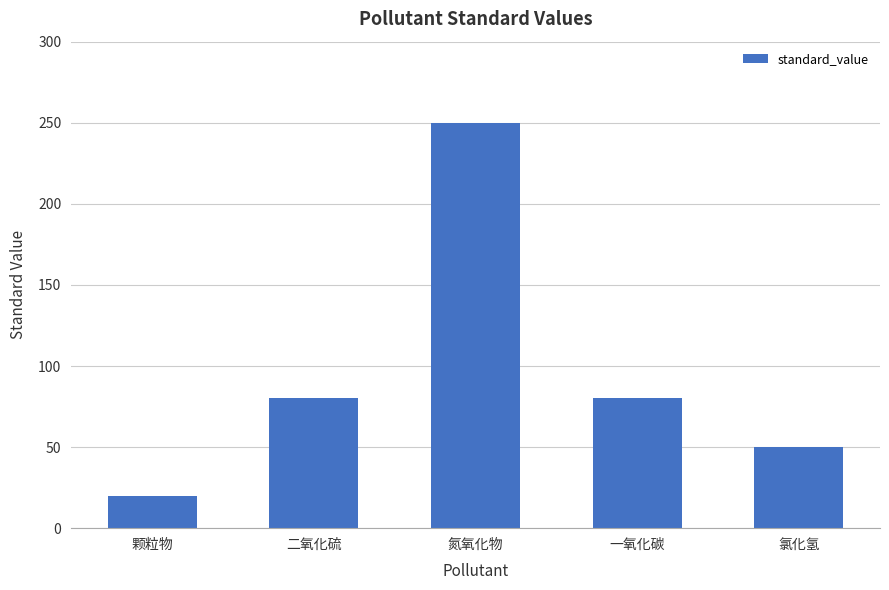

What is the difference between the second highest and second lowest values?

30